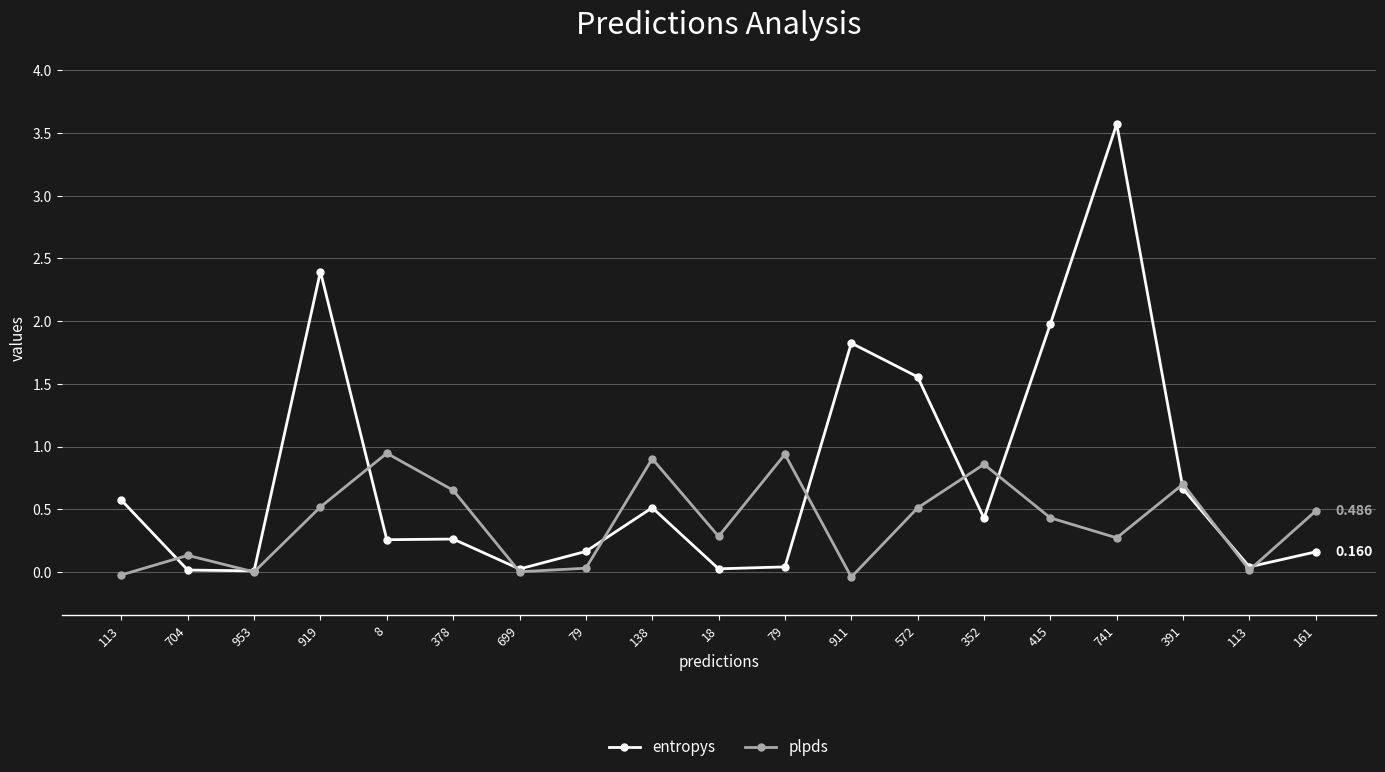

What is the sum of all plpds values?

7.6